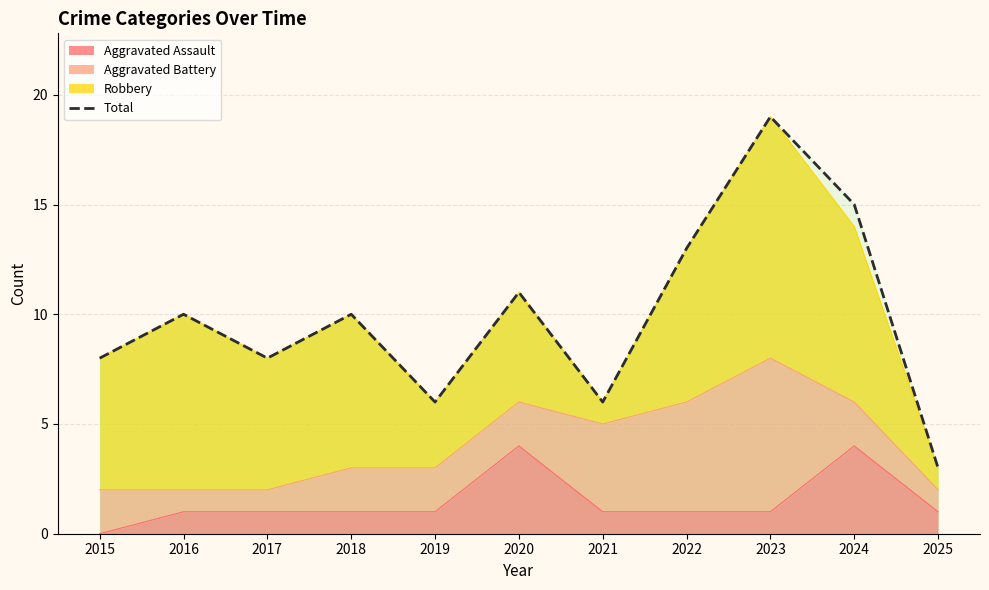

At which category does the chart reach its minimum across all series?

2025